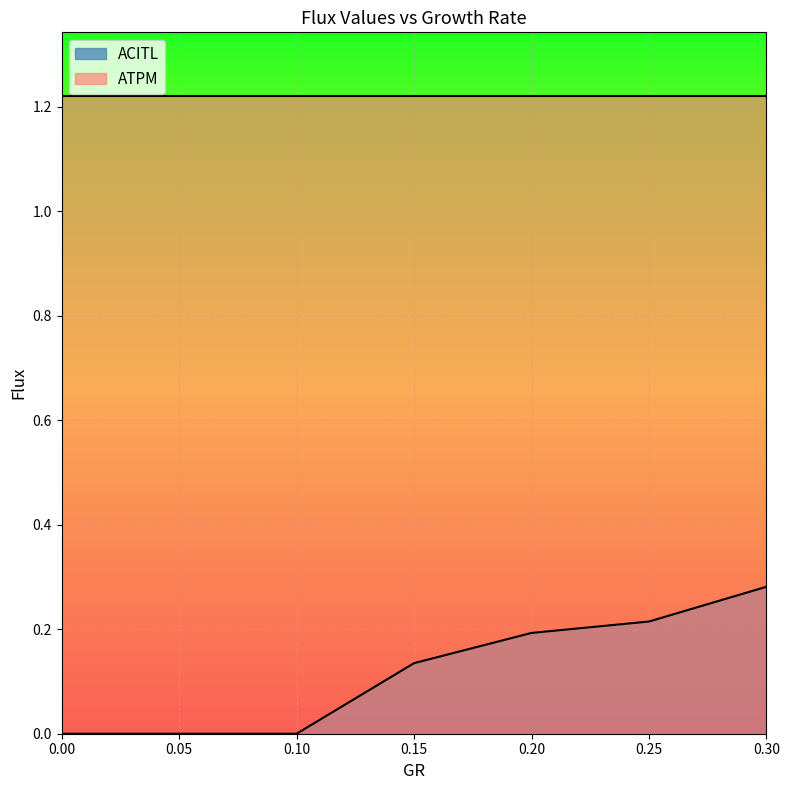

What is the change in value from 0 to 0.2?

+0.2